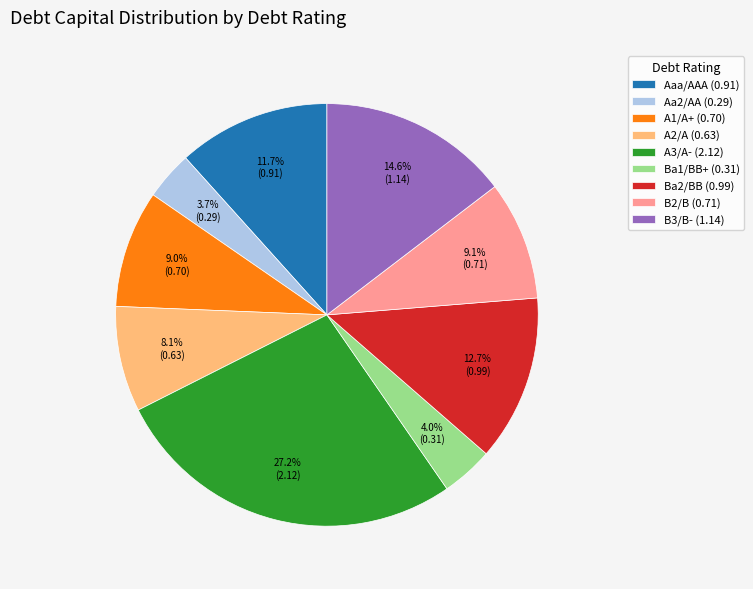

Is there any slice that represents more than half of the pie?

No